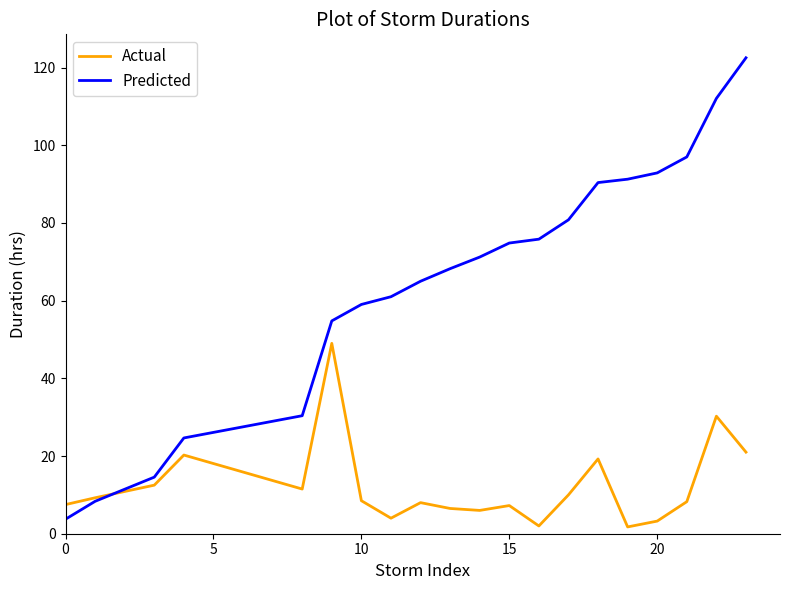

After their last crossing, which series has the higher values: Actual or Predicted?

Predicted